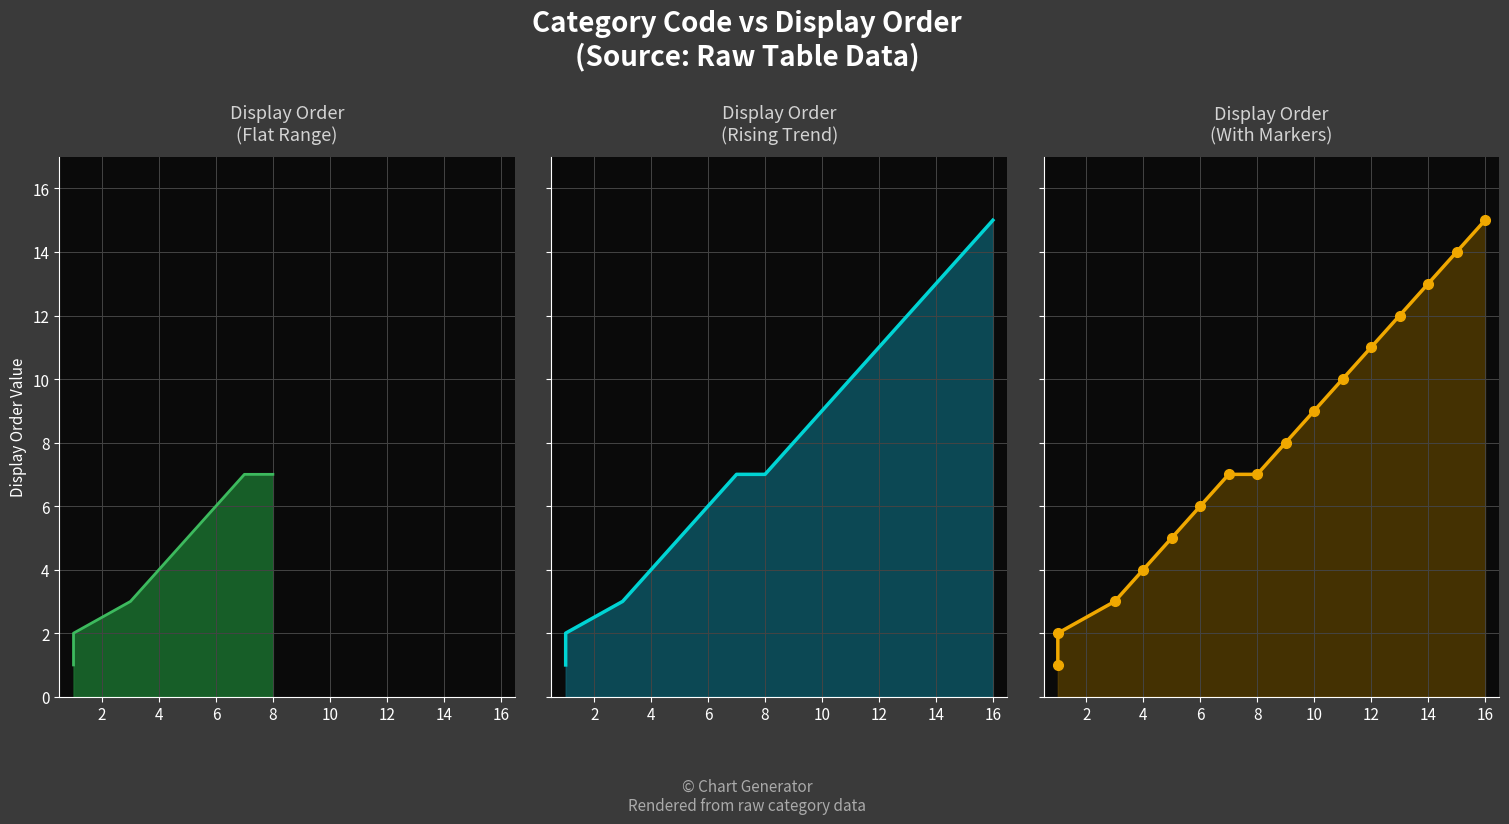

Does the chart have visible grid lines?

Yes